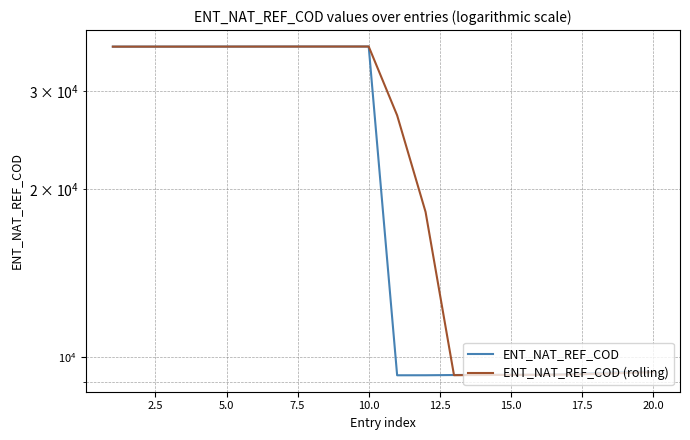

Count the number of categories in the chart.

20